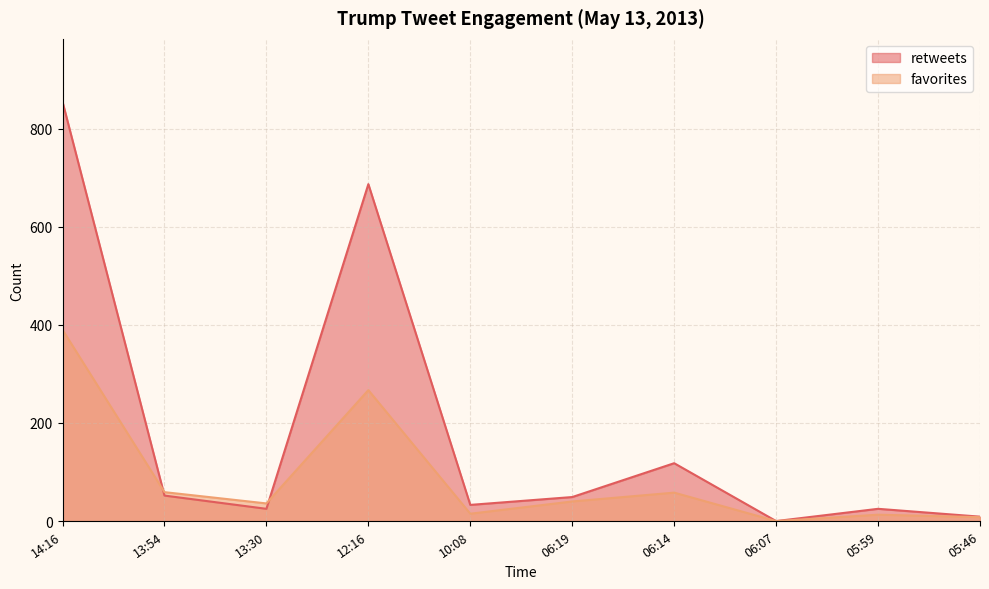

How many interior local valleys does the retweets series have?

3